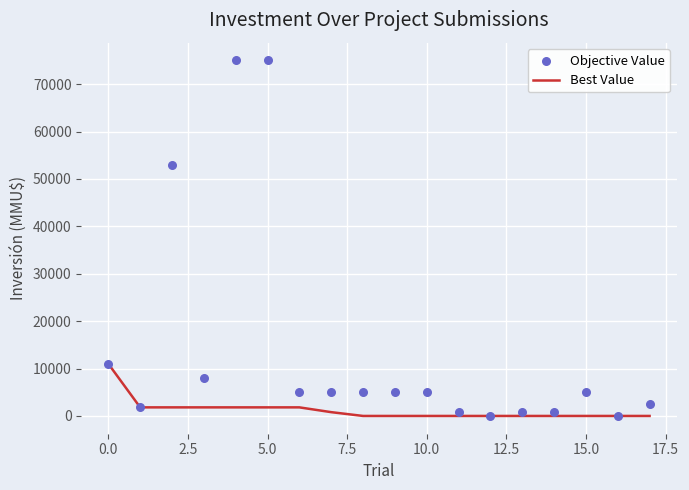

At how many categories does at least one series exceed 5707?

5